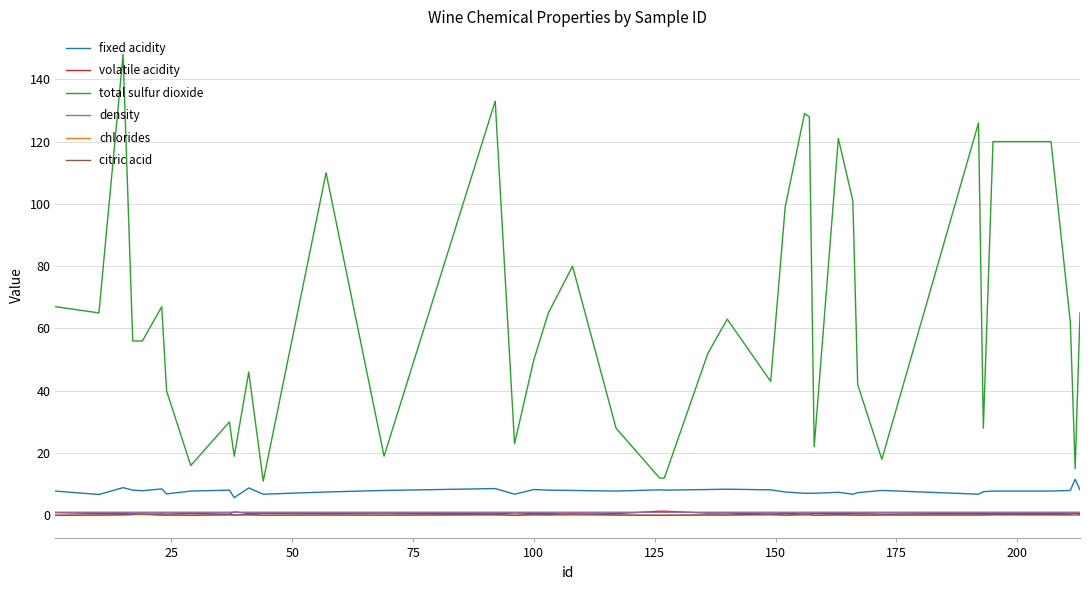

At how many categories does at least one series exceed 100?

10